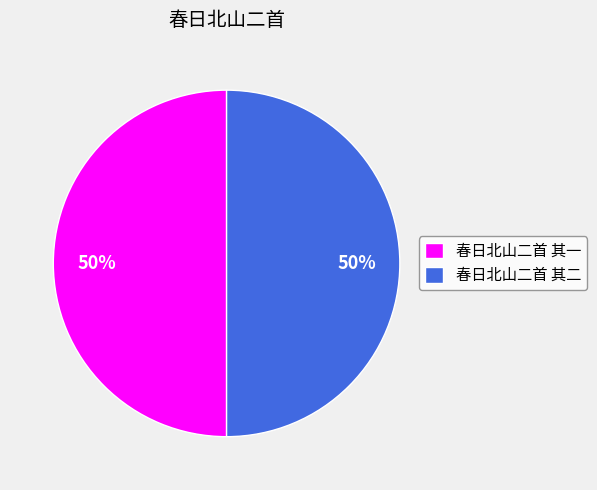

To the nearest percent, what is the average slice percentage?

50%